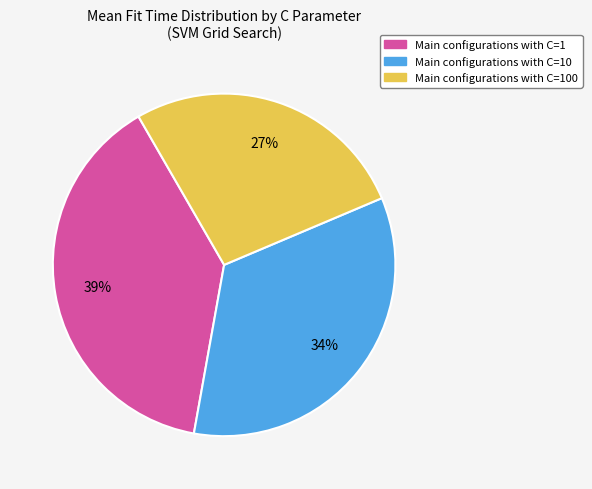

Is there a majority slice in this chart?

No